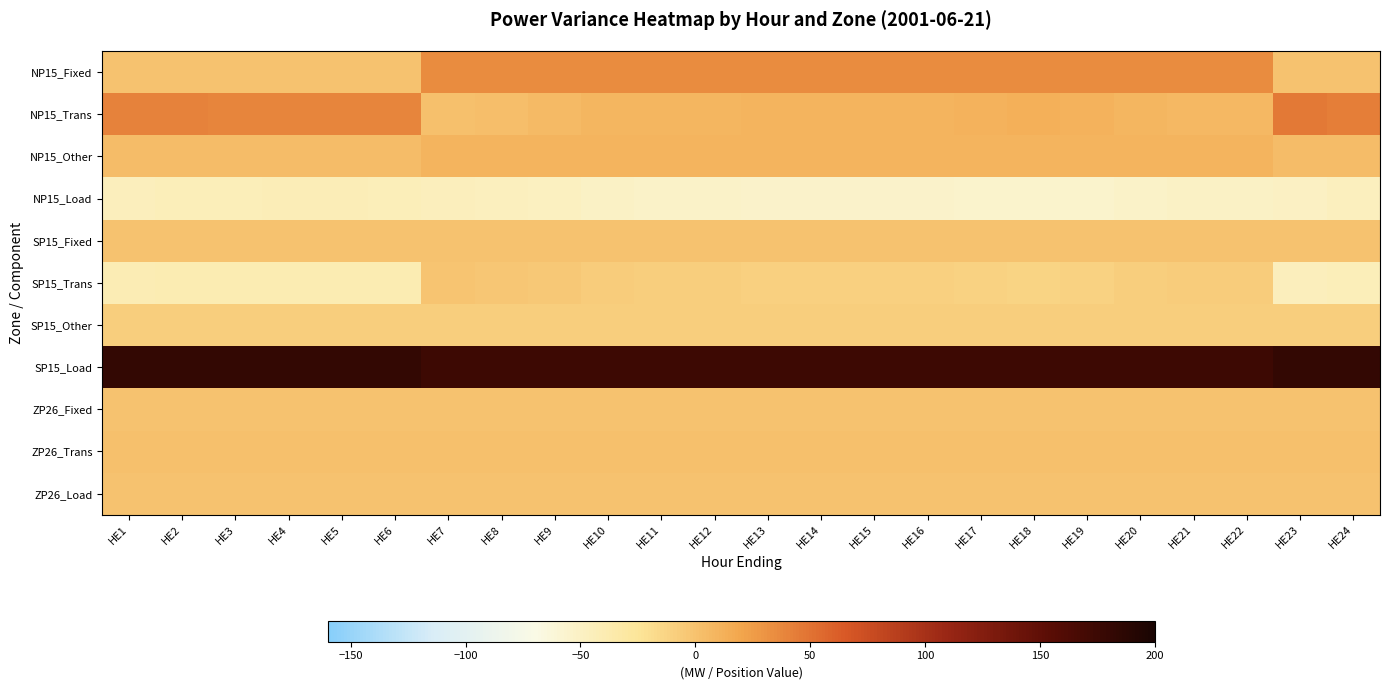

Reading left to right, what are all the values shown in this chart?

NP15_Fixed: HE1=0.0	HE2=0.0	HE3=0.0	HE4=0.0	HE5=0.0	HE6=0.0	HE7=35.0	HE8=35.0	HE9=35.0	HE10=35.0	HE11=35.0	HE12=35.0	HE13=35.0	HE14=35.0	HE15=35.0	HE16=35.0	HE17=35.0	HE18=35.0	HE19=35.0	HE20=35.0	HE21=35.0	HE22=35.0	HE23=0.0	HE24=0.0
NP15_Trans: HE1=40.8	HE2=39.9	HE3=39.5	HE4=39.2	HE5=39.0	HE6=39.5	HE7=0.9	HE8=2.8	HE9=4.6	HE10=7.4	HE11=7.7	HE12=8.7	HE13=9.3	HE14=10.0	HE15=9.5	HE16=9.9	HE17=10.7	HE18=11.9	HE19=11.5	HE20=8.6	HE21=7.2	HE22=7.1	HE23=45.3	HE24=42.9
NP15_Other: HE1=4.0	HE2=4.0	HE3=4.0	HE4=4.0	HE5=4.0	HE6=4.0	HE7=9.0	HE8=9.0	HE9=9.0	HE10=9.0	HE11=9.0	HE12=9.0	HE13=9.0	HE14=9.0	HE15=9.0	HE16=9.0	HE17=9.0	HE18=9.0	HE19=9.0	HE20=9.0	HE21=9.0	HE22=9.0	HE23=4.0	HE24=4.0
NP15_Load: HE1=-44.8	HE2=-43.9	HE3=-43.5	HE4=-43.2	HE5=-43.0	HE6=-43.5	HE7=-44.9	HE8=-46.8	HE9=-48.6	HE10=-51.4	HE11=-51.7	HE12=-52.6	HE13=-53.3	HE14=-54.0	HE15=-53.5	HE16=-53.9	HE17=-54.7	HE18=-55.9	HE19=-55.5	HE20=-52.6	HE21=-51.2	HE22=-51.1	HE23=-49.3	HE24=-46.9
SP15_Fixed: HE1=0.0	HE2=0.0	HE3=0.0	HE4=0.0	HE5=0.0	HE6=0.0	HE7=0.0	HE8=0.0	HE9=0.0	HE10=0.0	HE11=0.0	HE12=0.0	HE13=0.0	HE14=0.0	HE15=0.0	HE16=0.0	HE17=0.0	HE18=0.0	HE19=0.0	HE20=0.0	HE21=0.0	HE22=0.0	HE23=0.0	HE24=0.0
SP15_Trans: HE1=-41.3	HE2=-40.4	HE3=-40.0	HE4=-39.7	HE5=-39.5	HE6=-40.0	HE7=-1.4	HE8=-3.3	HE9=-5.1	HE10=-8.0	HE11=-8.3	HE12=-9.2	HE13=-9.9	HE14=-10.6	HE15=-10.1	HE16=-10.5	HE17=-11.3	HE18=-12.6	HE19=-12.1	HE20=-9.2	HE21=-7.8	HE22=-7.7	HE23=-45.9	HE24=-43.4
SP15_Other: HE1=-9.0	HE2=-9.0	HE3=-9.0	HE4=-9.0	HE5=-9.0	HE6=-9.0	HE7=-9.0	HE8=-9.0	HE9=-9.0	HE10=-9.0	HE11=-9.0	HE12=-9.0	HE13=-9.0	HE14=-9.0	HE15=-9.0	HE16=-9.0	HE17=-9.0	HE18=-9.0	HE19=-9.0	HE20=-9.0	HE21=-9.0	HE22=-9.0	HE23=-9.0	HE24=-9.0
SP15_Load: HE1=181.0	HE2=181.0	HE3=181.0	HE4=181.0	HE5=181.0	HE6=181.0	HE7=174.0	HE8=174.0	HE9=174.0	HE10=174.6	HE11=174.6	HE12=174.6	HE13=174.6	HE14=174.6	HE15=174.6	HE16=174.6	HE17=174.6	HE18=174.6	HE19=174.6	HE20=174.6	HE21=174.6	HE22=174.6	HE23=181.6	HE24=181.6
ZP26_Fixed: HE1=0.0	HE2=0.0	HE3=0.0	HE4=0.0	HE5=0.0	HE6=0.0	HE7=0.0	HE8=0.0	HE9=0.0	HE10=0.0	HE11=0.0	HE12=0.0	HE13=0.0	HE14=0.0	HE15=0.0	HE16=0.0	HE17=0.0	HE18=0.0	HE19=0.0	HE20=0.0	HE21=0.0	HE22=0.0	HE23=0.0	HE24=0.0
ZP26_Trans: HE1=0.5	HE2=0.5	HE3=0.5	HE4=0.5	HE5=0.5	HE6=0.5	HE7=0.5	HE8=0.5	HE9=0.6	HE10=0.6	HE11=0.6	HE12=0.6	HE13=0.6	HE14=0.6	HE15=0.6	HE16=0.6	HE17=0.6	HE18=0.6	HE19=0.6	HE20=0.6	HE21=0.6	HE22=0.6	HE23=0.6	HE24=0.5
ZP26_Load: HE1=-0.5	HE2=-0.5	HE3=-0.5	HE4=-0.5	HE5=-0.5	HE6=-0.5	HE7=-0.5	HE8=-0.5	HE9=-0.6	HE10=-0.6	HE11=-0.6	HE12=-0.6	HE13=-0.6	HE14=-0.6	HE15=-0.6	HE16=-0.6	HE17=-0.6	HE18=-0.6	HE19=-0.6	HE20=-0.6	HE21=-0.6	HE22=-0.6	HE23=-0.6	HE24=-0.5